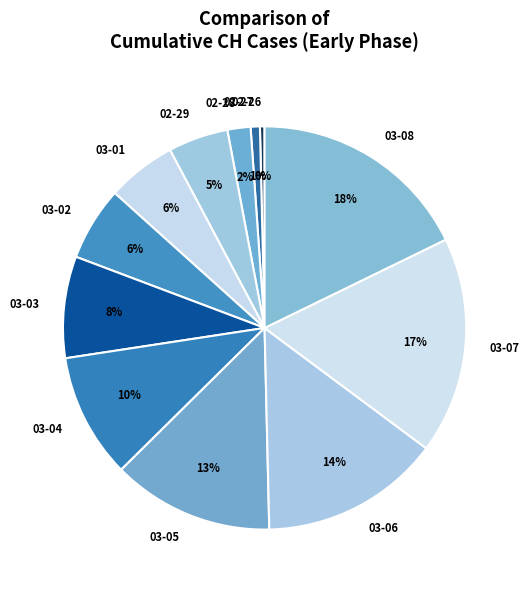

Is the sum of 03-04 and 03-05 greater than half?

No